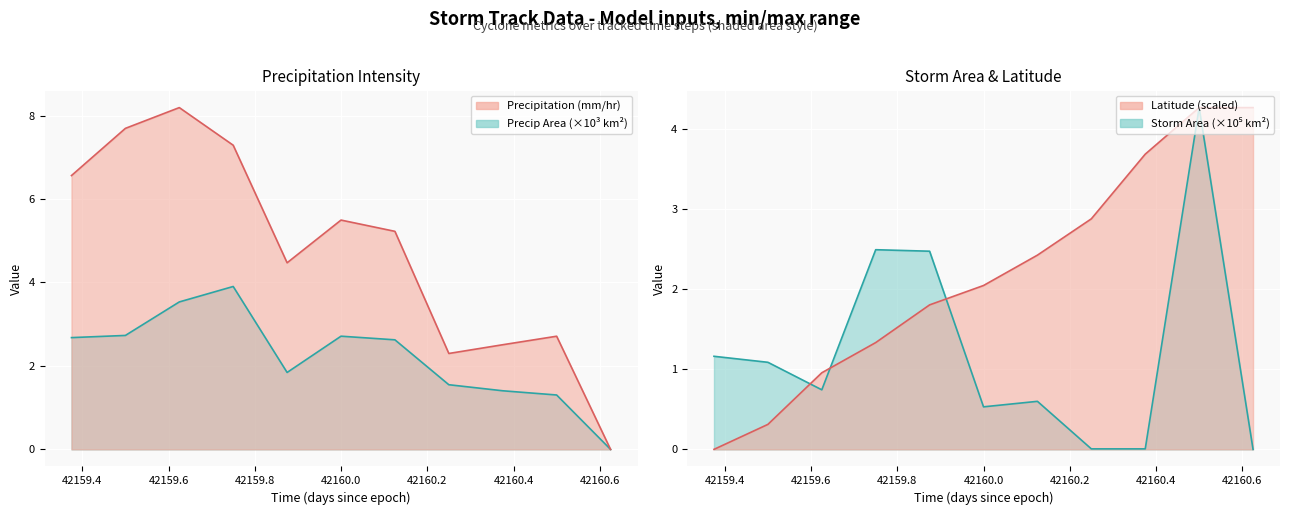

Between 42159.875 and 42160.25, which is larger?

42159.875